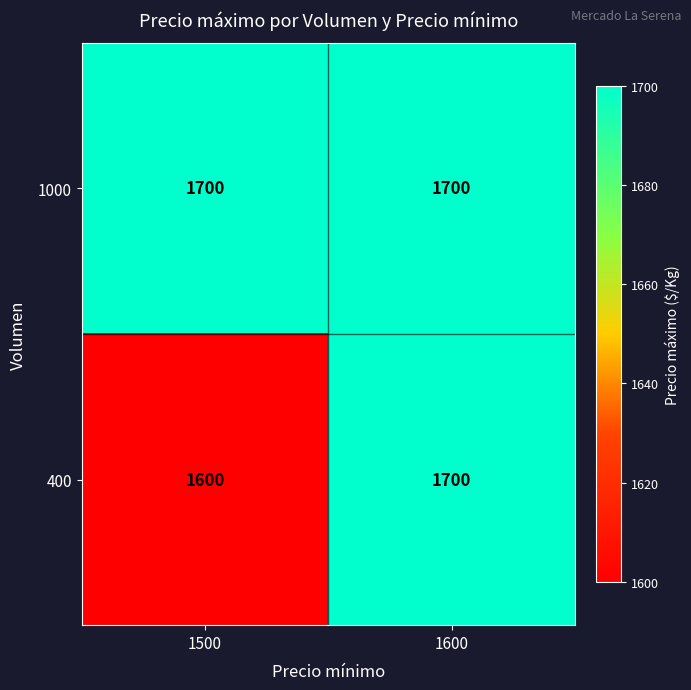

The value of 1000 at 1600 is 1700. True or false?

True